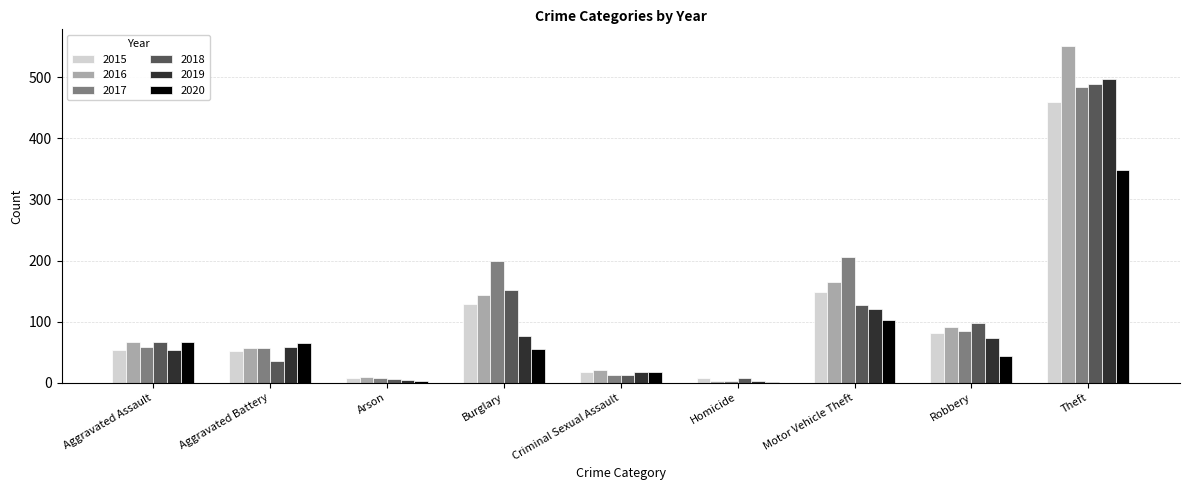

How many distinct data groups are displayed?

6